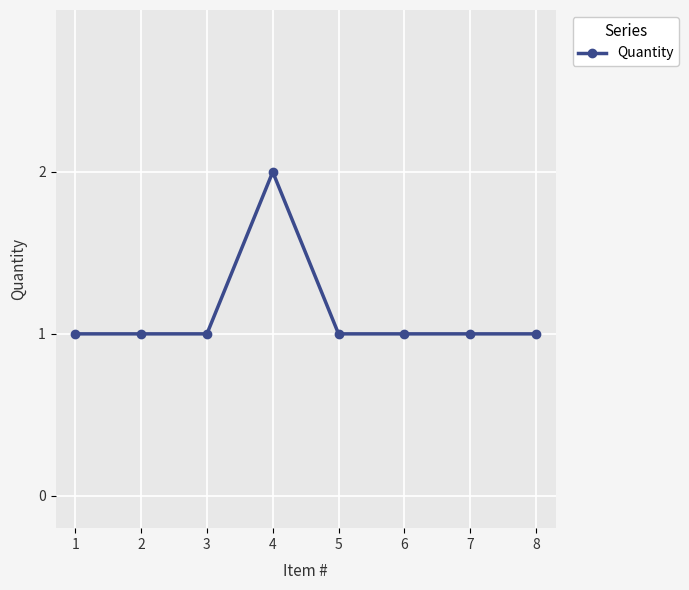

What is the sum of all values?

9